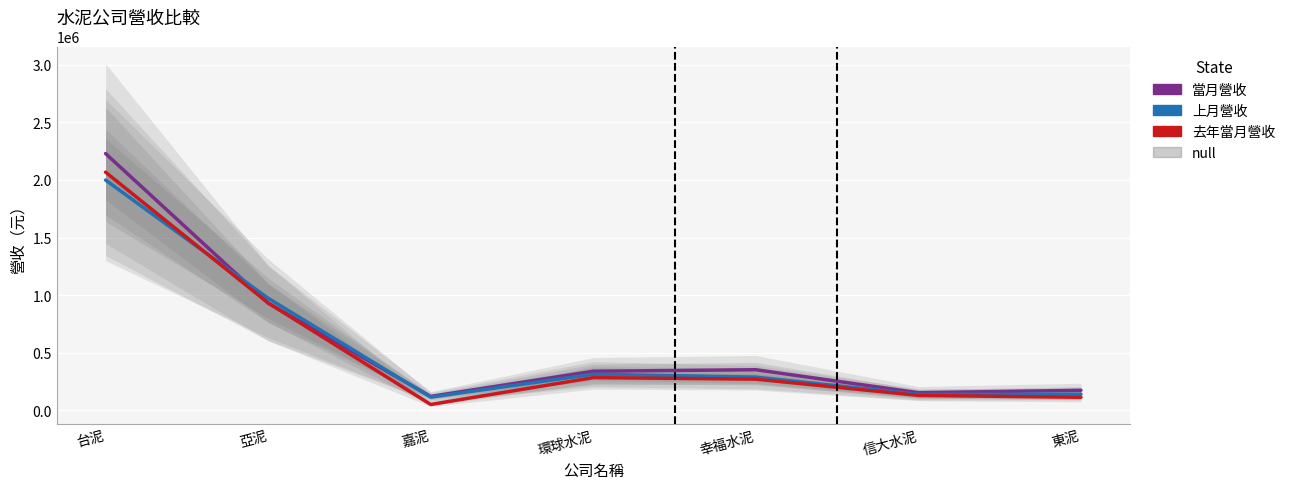

What is the minimum value shown in the chart?

51646